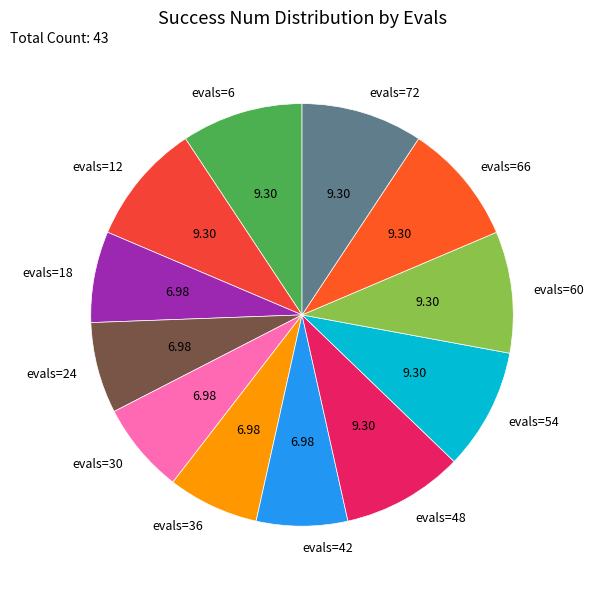

Is the sum of evals=54 and evals=60 greater than half?

No